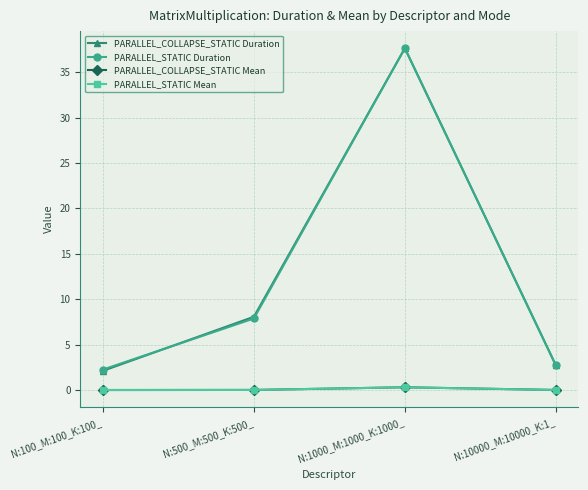

The PARALLEL_STATIC Duration series shows 3.5 at N:500_M:500_K:500_. True or false?

False